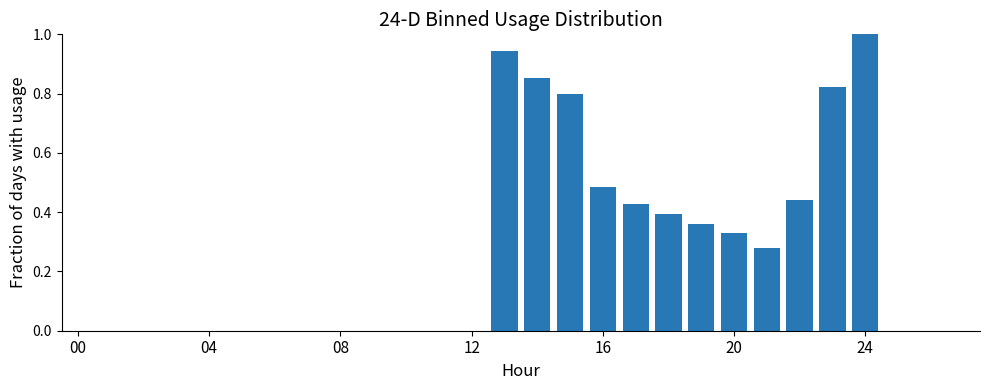

What is the maximum value shown in the chart?

1.0